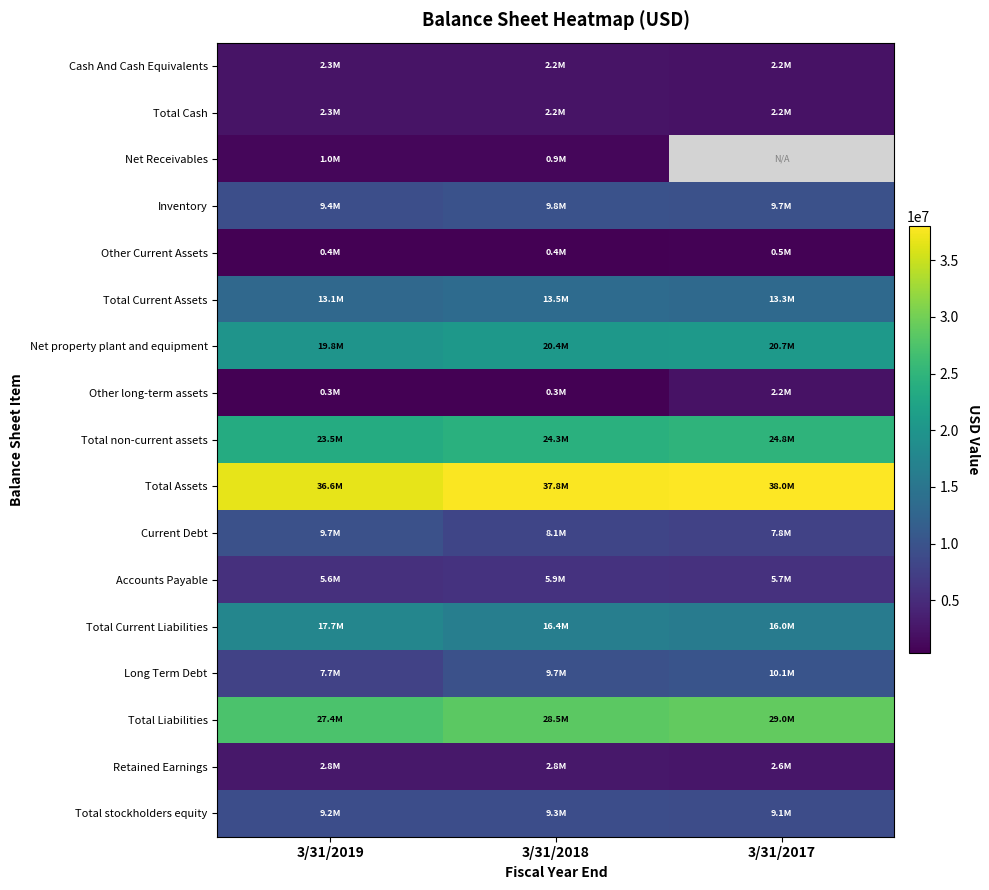

Is the value of Retained Earnings at 3/31/2018 greater than the value of Total non-current assets at 3/31/2018?

No